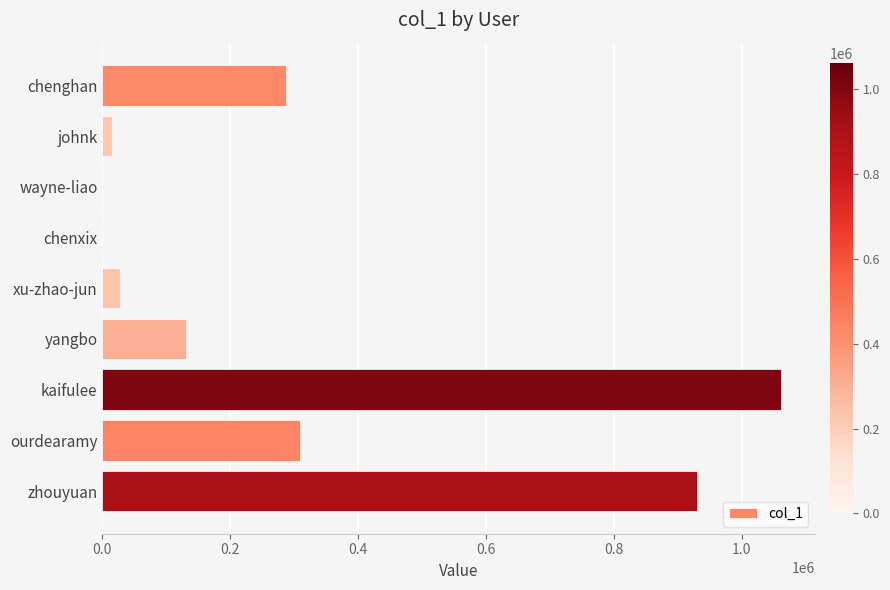

How many categories are shown in the chart?

9